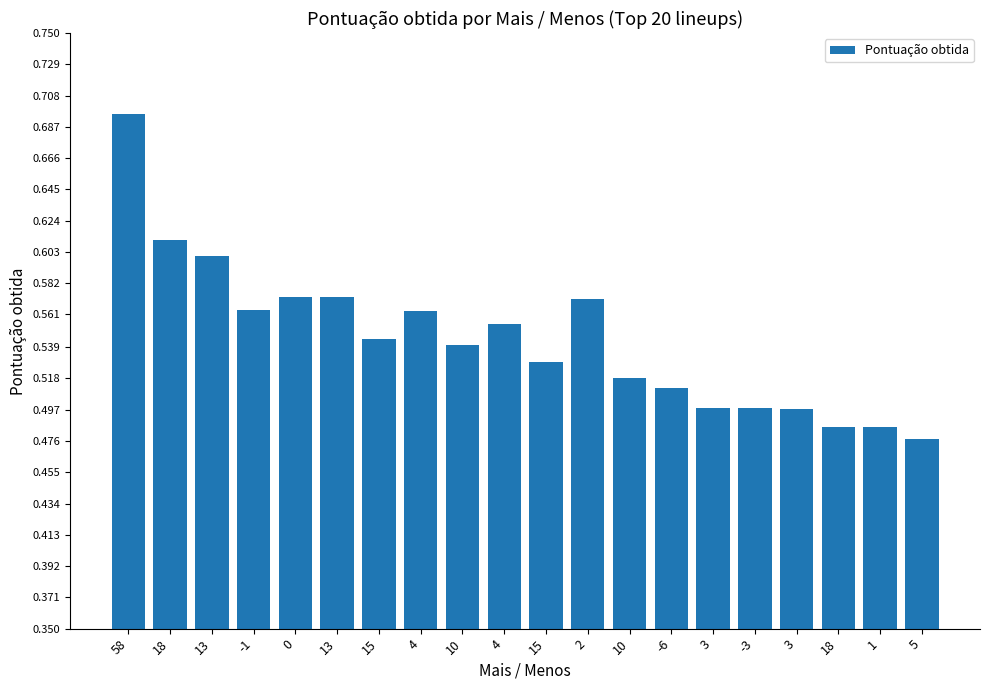

Does the chart contain any negative values?

No